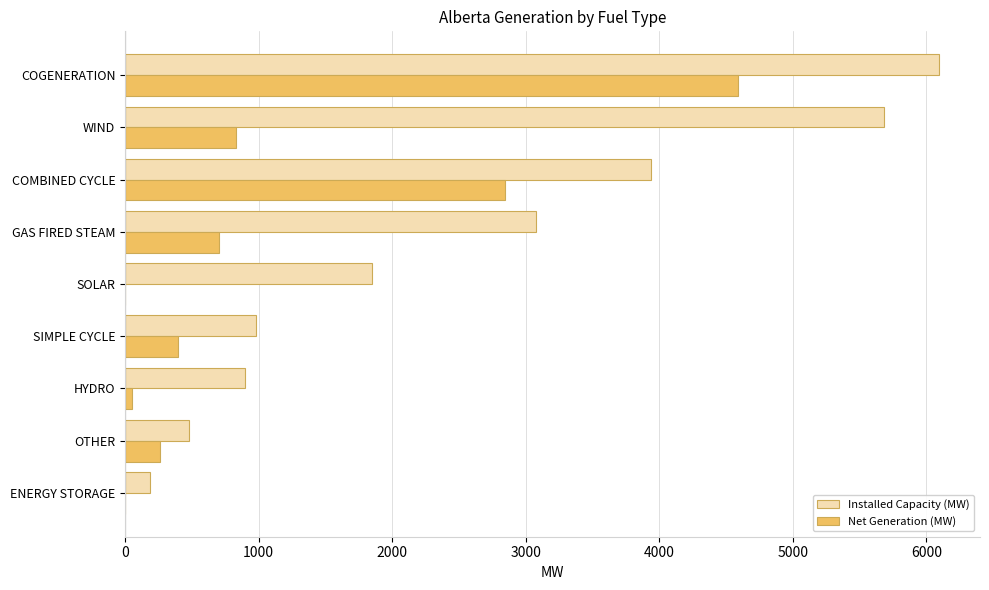

Where is Installed Capacity (MW) nearest to the value 3143?

GAS FIRED STEAM